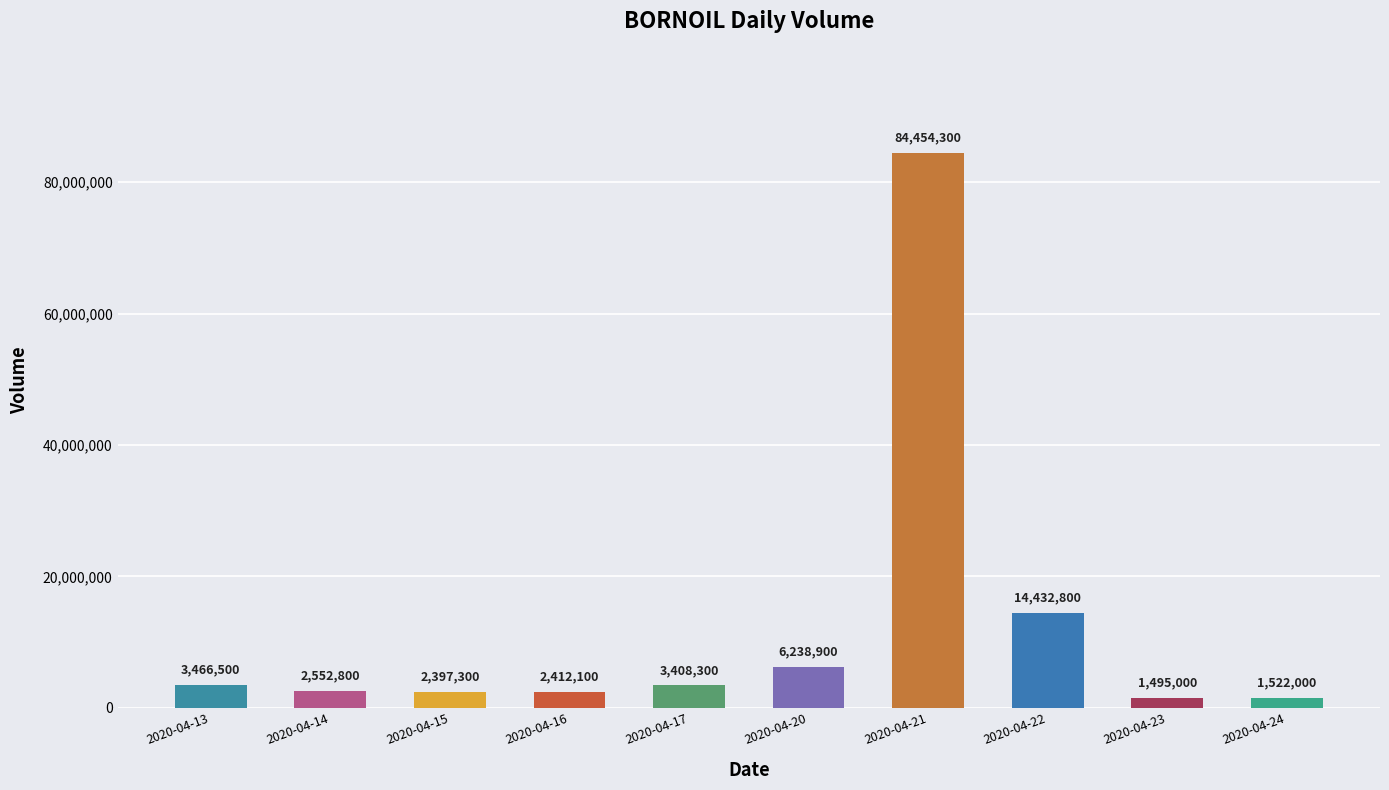

The value at 2020-04-22 is 20736505. True or false?

False